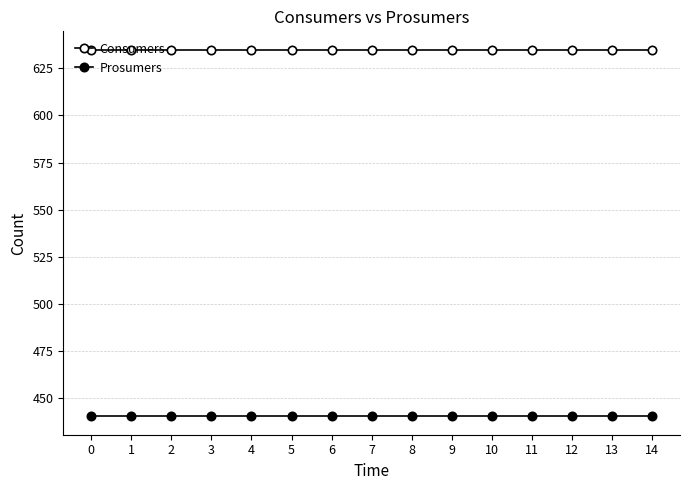

How many lines are shown in the chart?

2